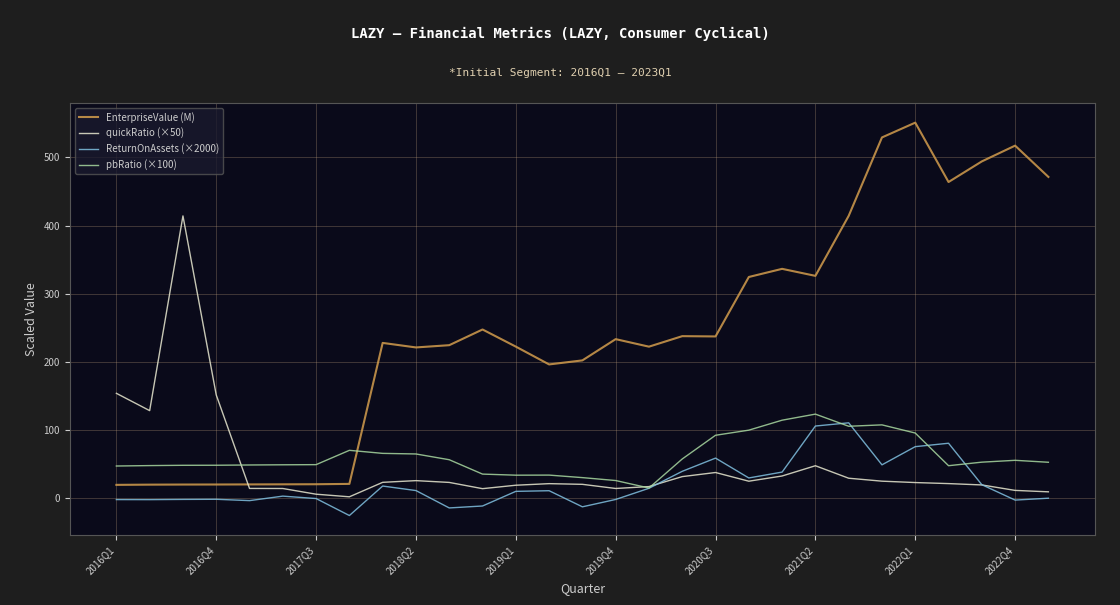

What is the smallest value displayed?

-26.1